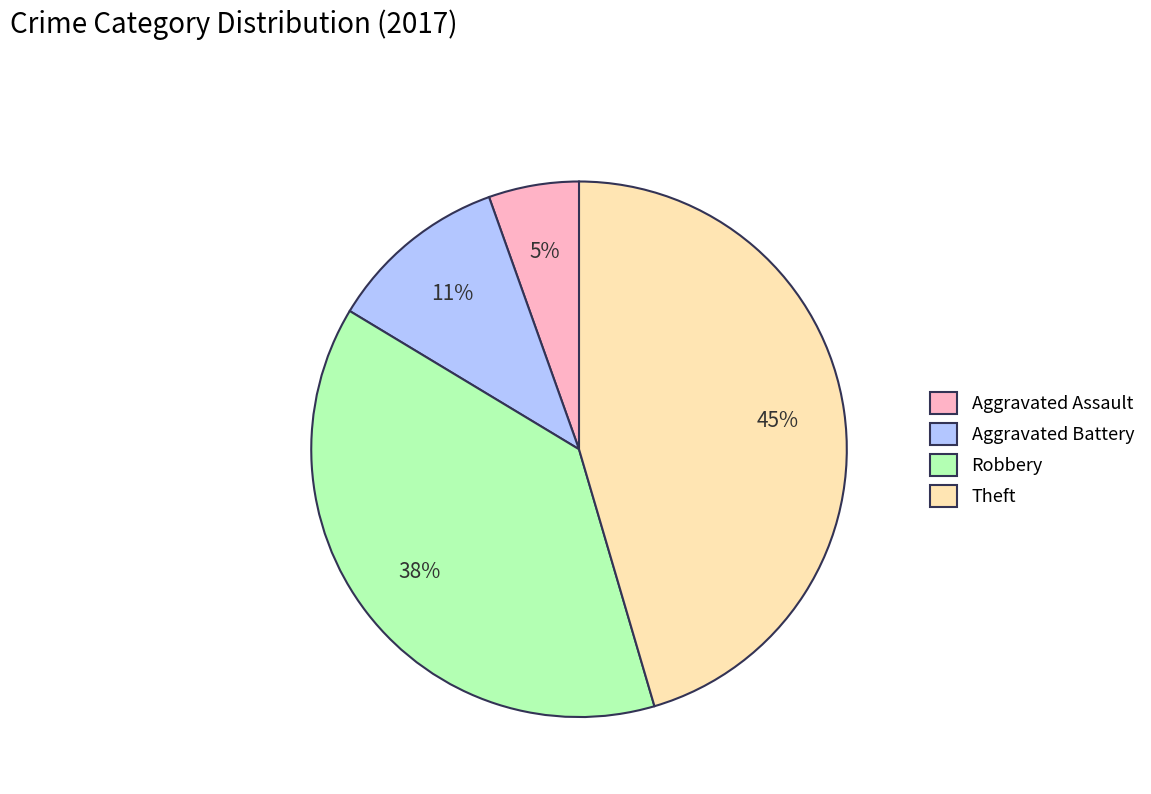

How many segments does this pie chart have?

4